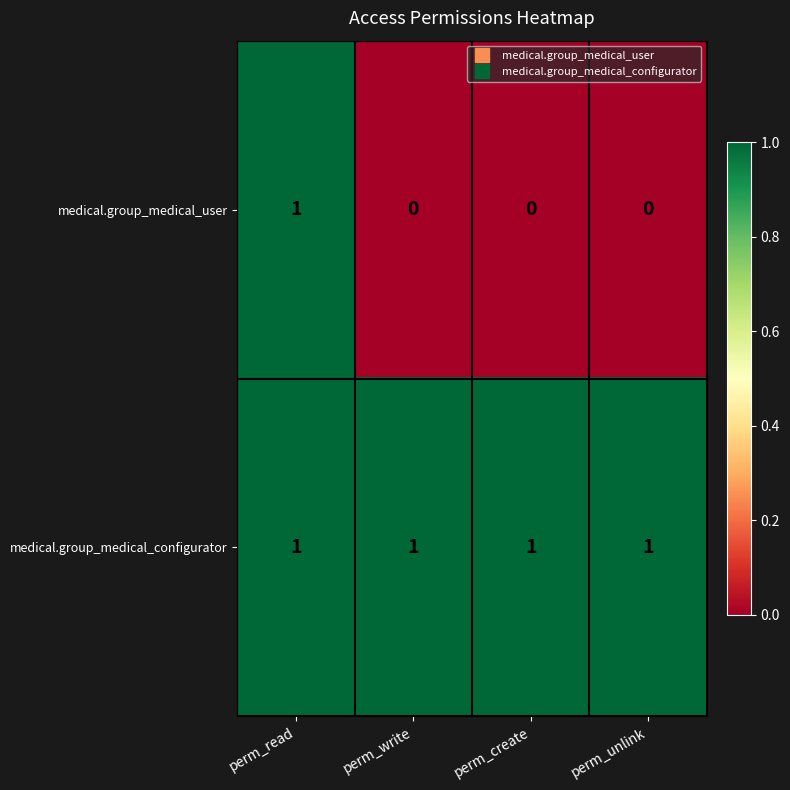

How many medical.group_medical_user values are between 0 and 1?

4